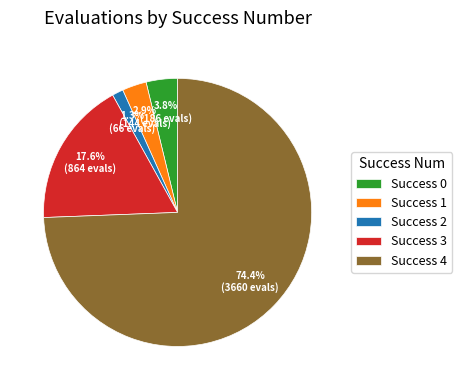

How much of the chart is everything except Success 1?

97.1%